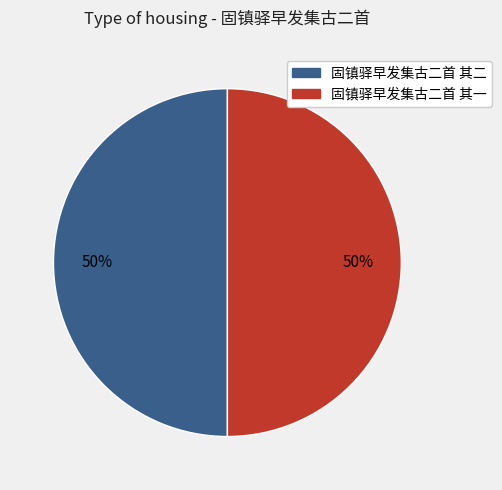

Is it true that 固镇驿早发集古二首 其二 is 50% of the pie?

True